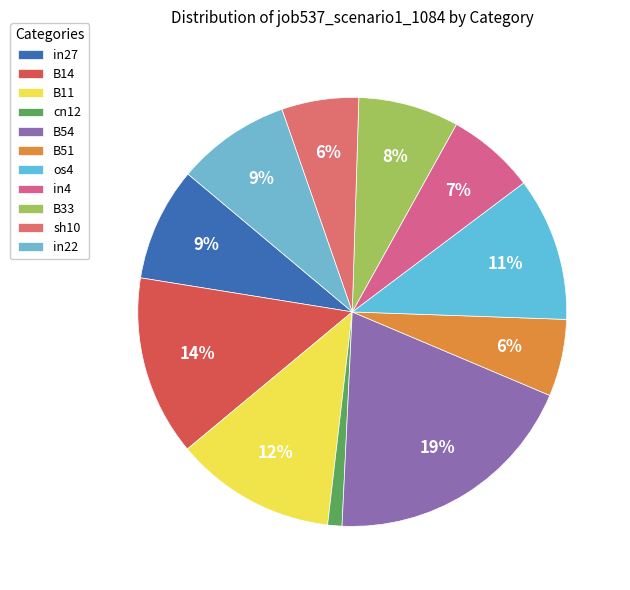

What percentage do in22 and in4 together represent?

15.2%